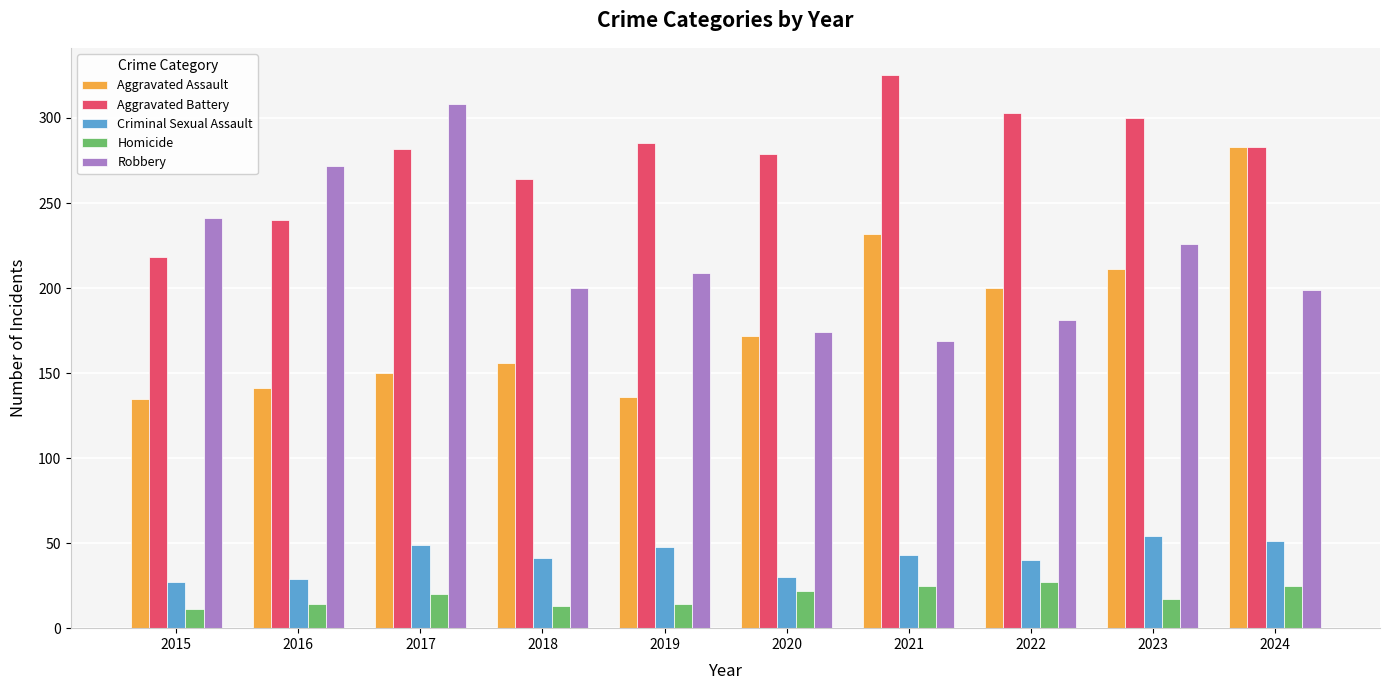

List the series in order of their peak value, highest first.

Aggravated Battery, Robbery, Aggravated Assault, Criminal Sexual Assault, Homicide